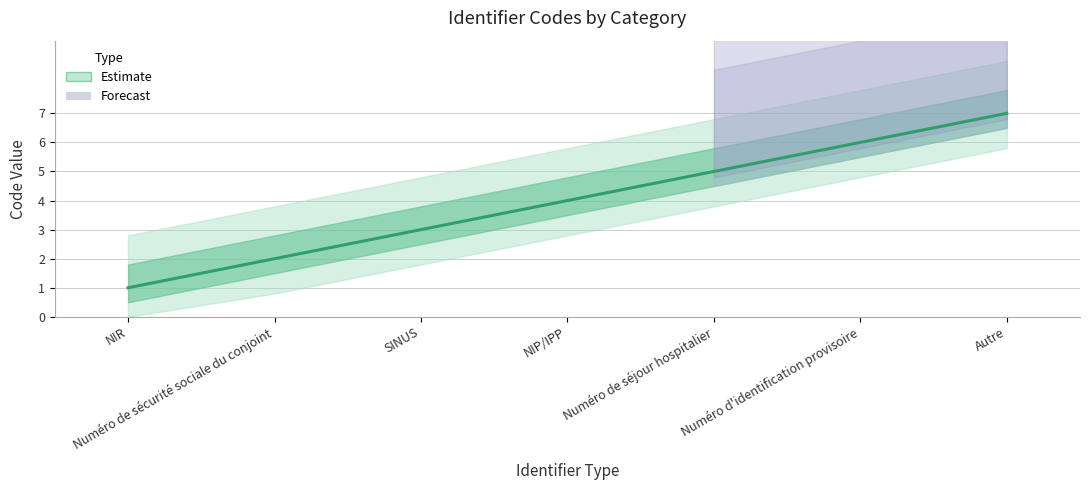

What is the average value?

4